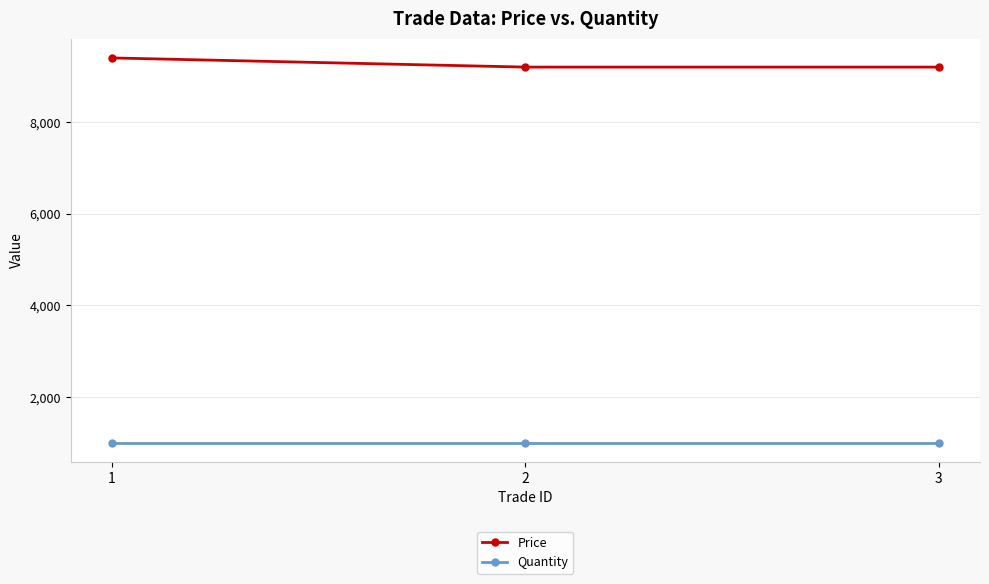

How many values in the Price series exceed 9200?

1